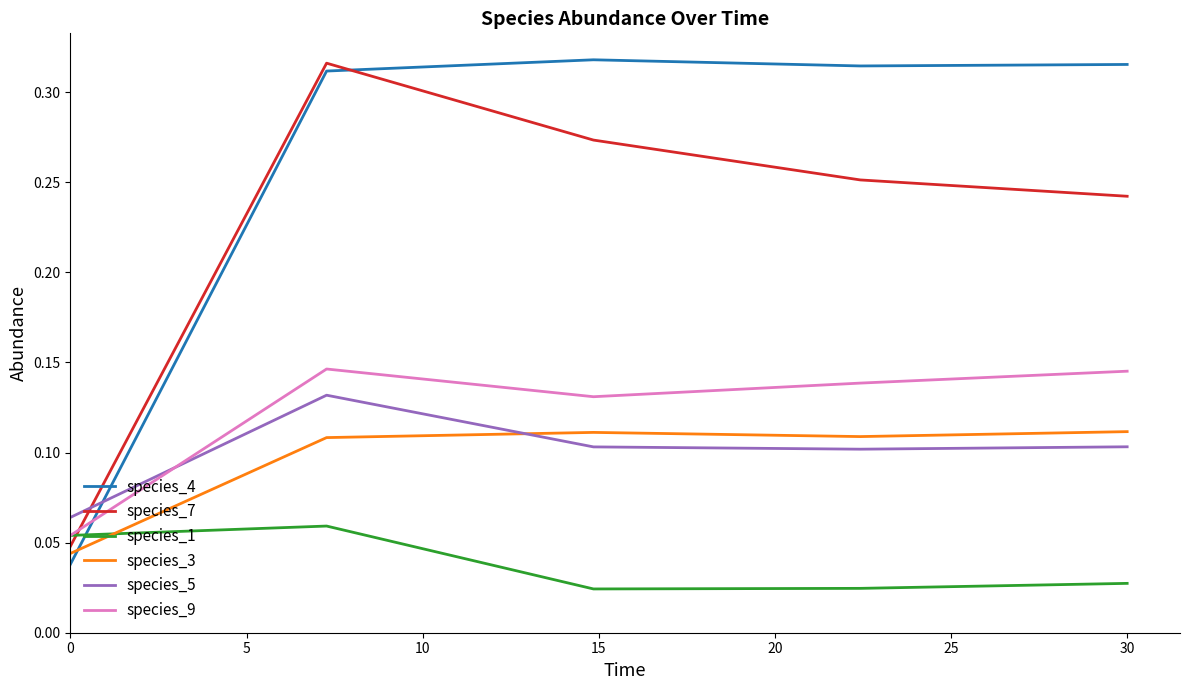

True or false: species_5 and species_1 cross at least once.

False